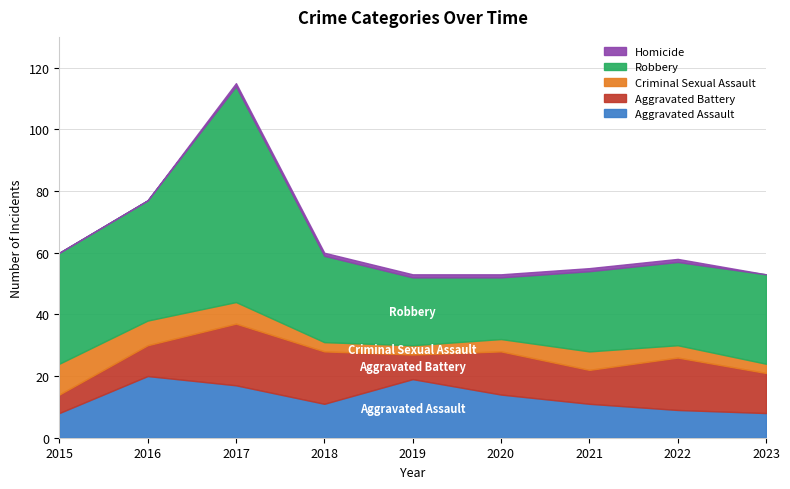

What is the difference between the maximum and minimum values in the Homicide series?

1